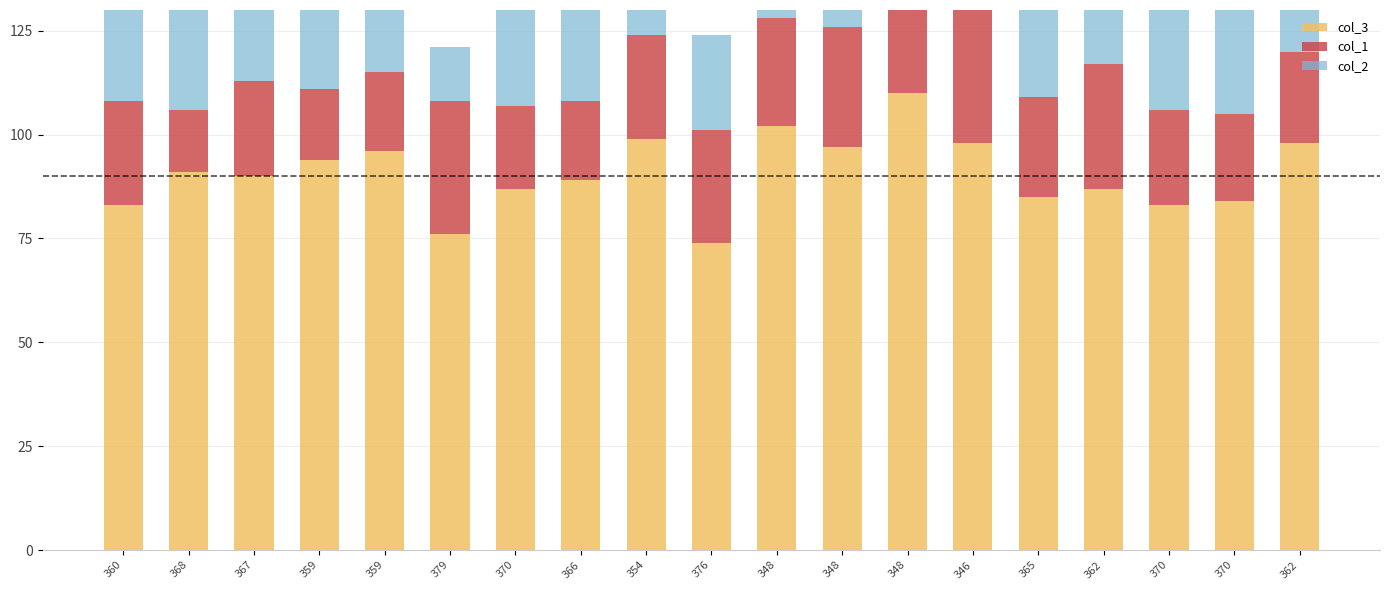

What are all the series names shown in the legend?

col_3, col_1, col_2